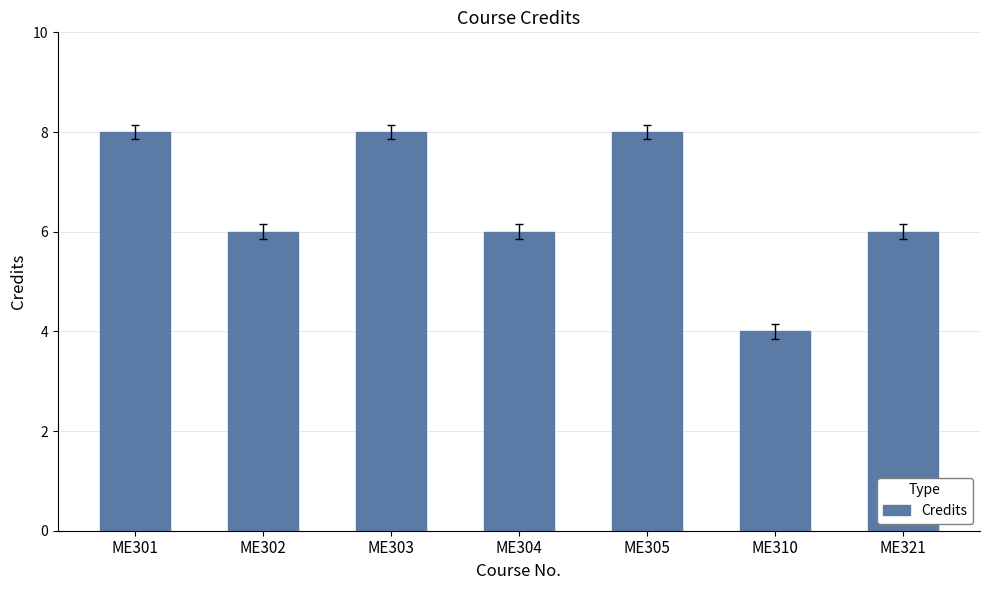

Which has a higher value, ME310 or ME301?

ME301